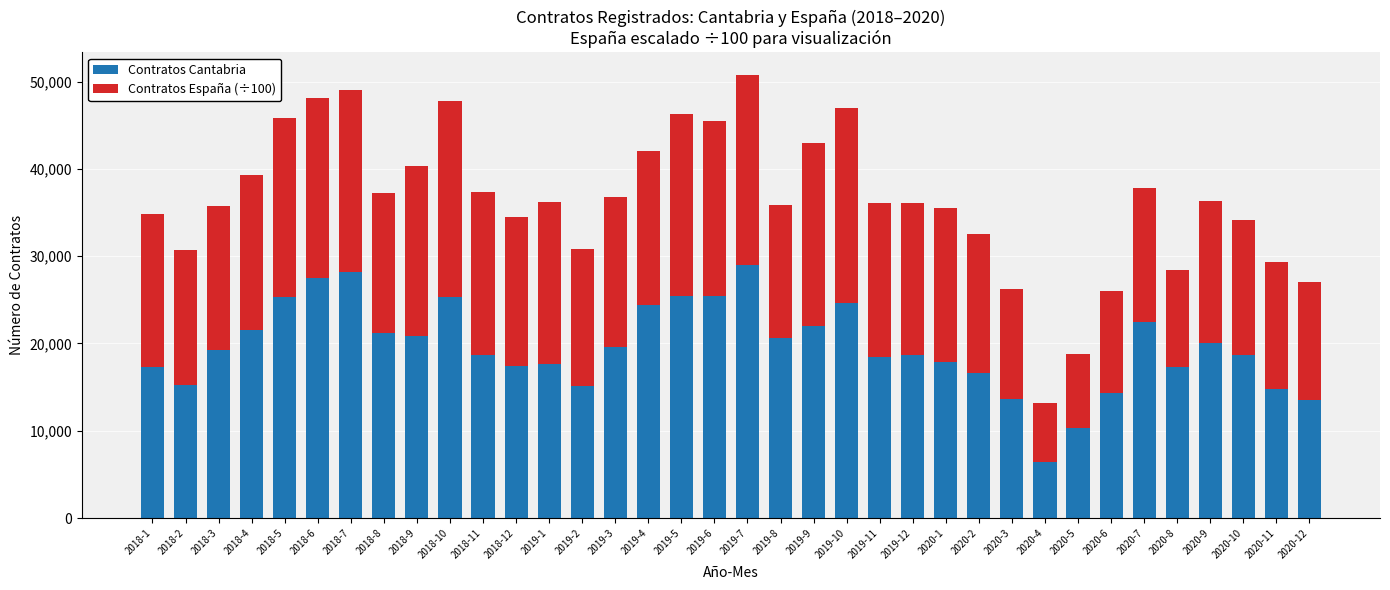

What is the difference between the maximum and second lowest values in the Contratos Cantabria series?

18721.0